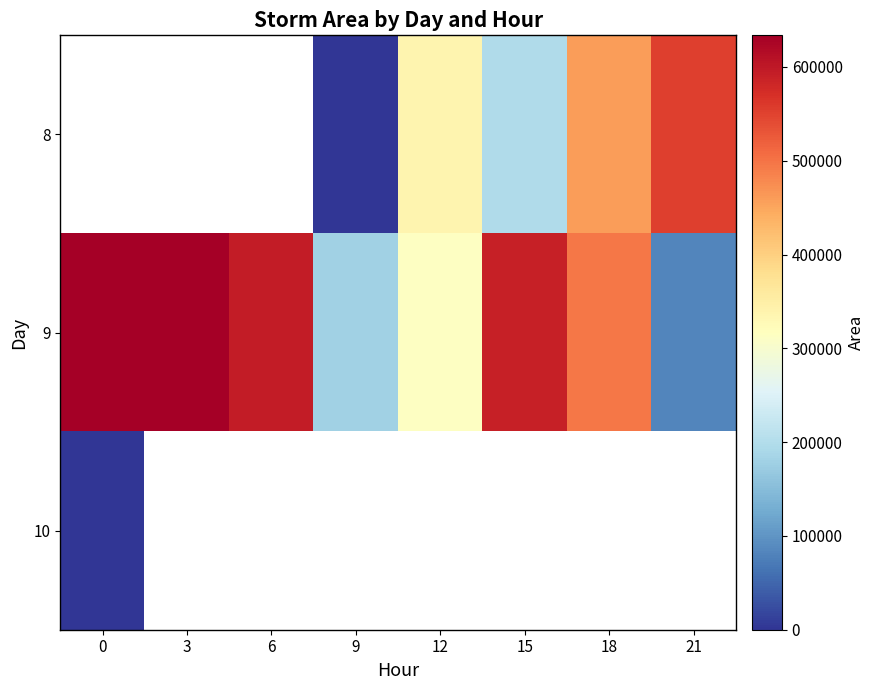

Between 0 and 12, which series saw the biggest shift?

9